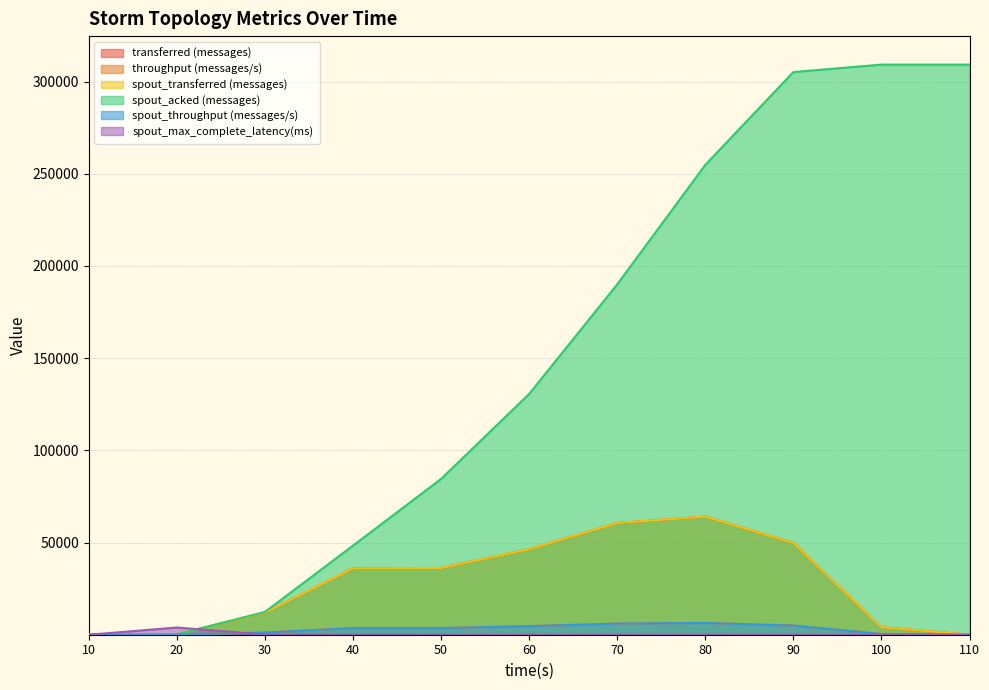

At how many categories does at least one series exceed 240259?

4